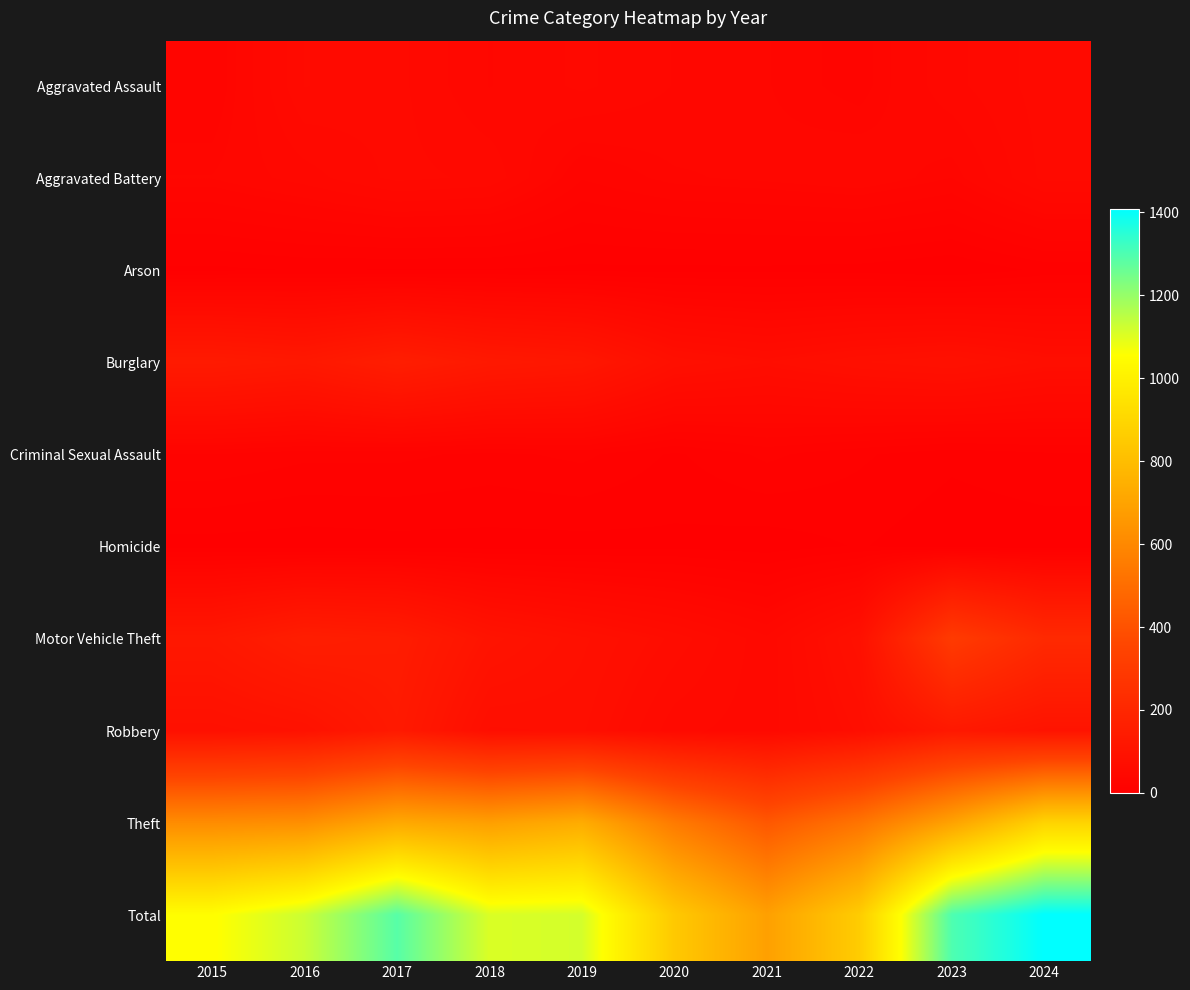

How many distinct data groups are displayed?

10